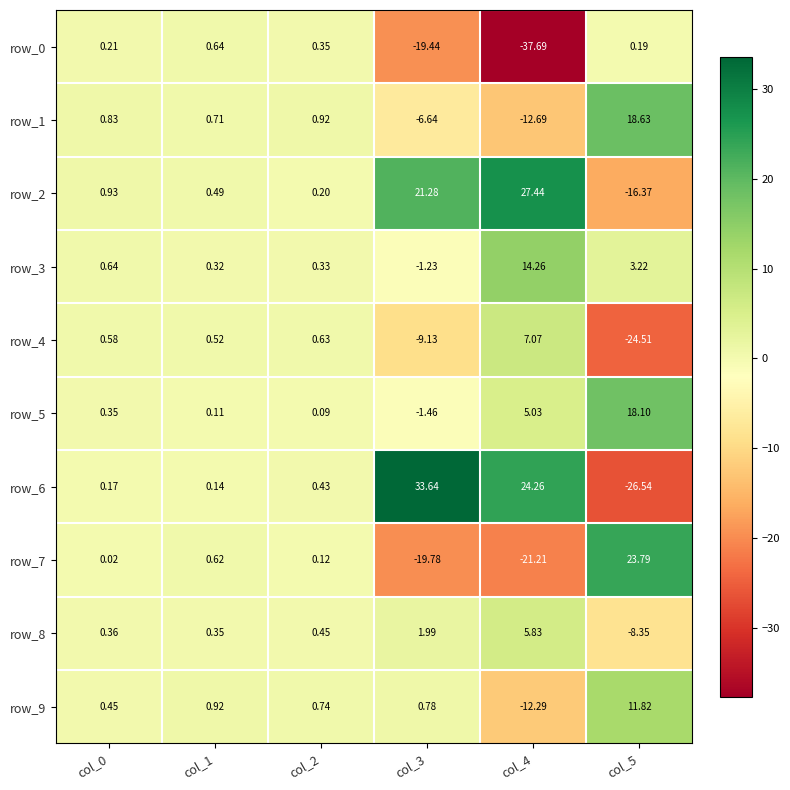

What is the greatest value displayed?

33.6